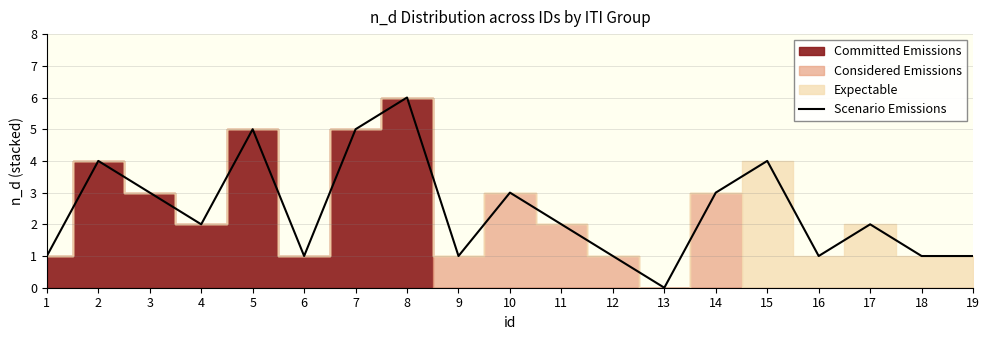

How many interior local peaks (higher than both neighbors) does the data have?

6